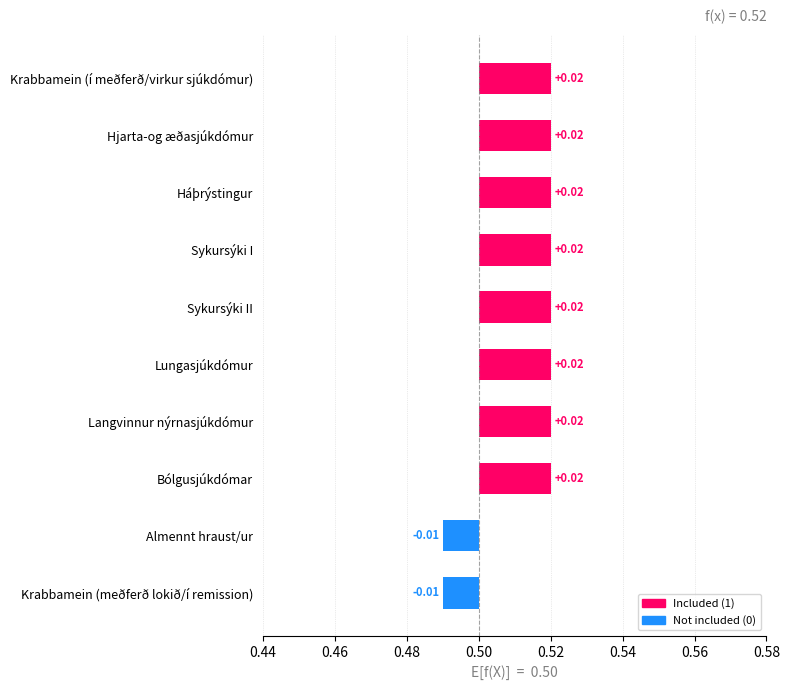

The chart shows a value of 1 at Lungasjúkdómur. True or false?

False